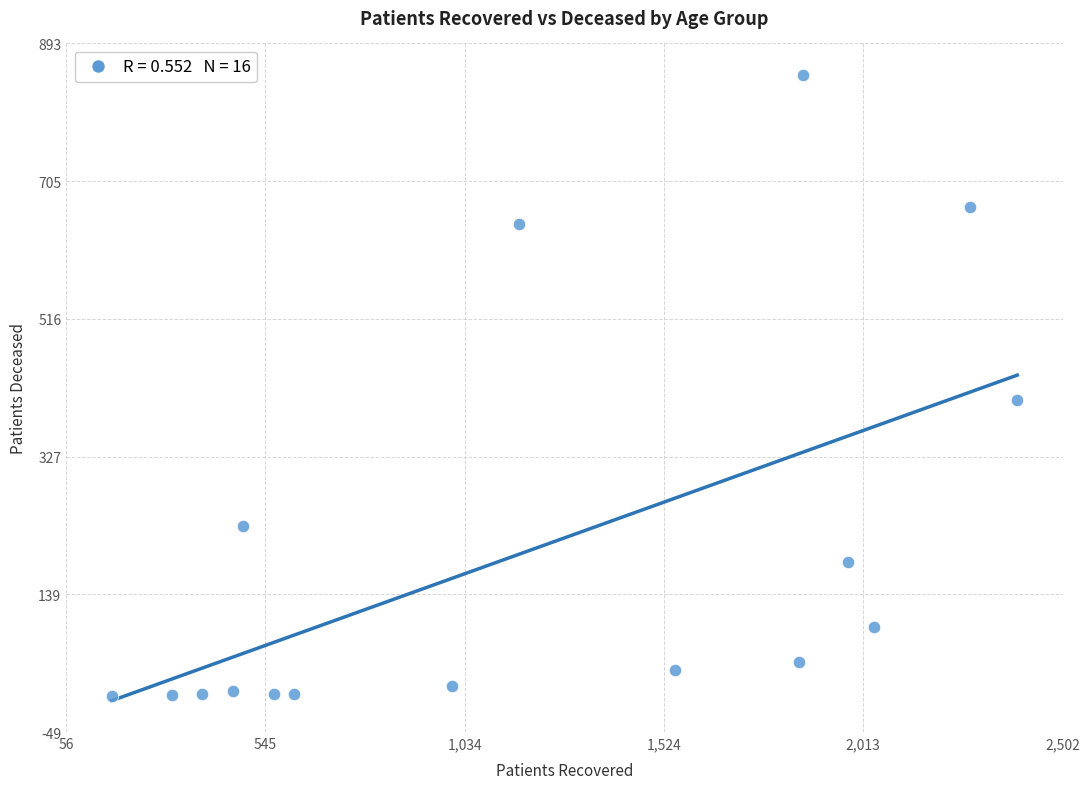

What is the range of X values (max minus min)?

2223